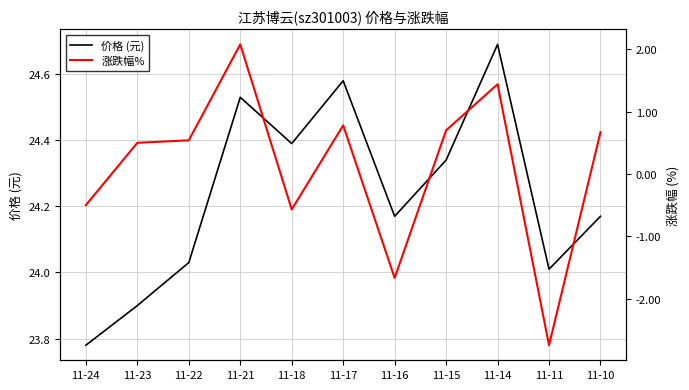

At which category is the sum across all series the highest?

11-21